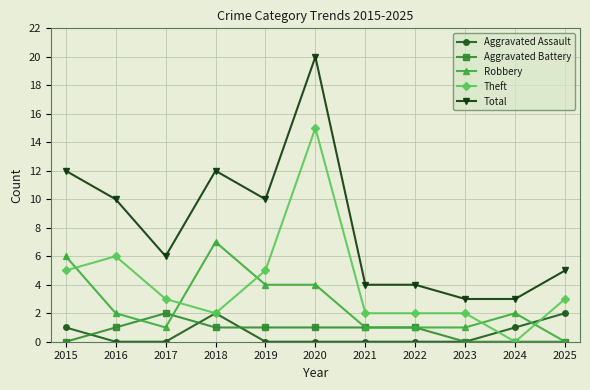

Where is the first local minimum for Total?

2017